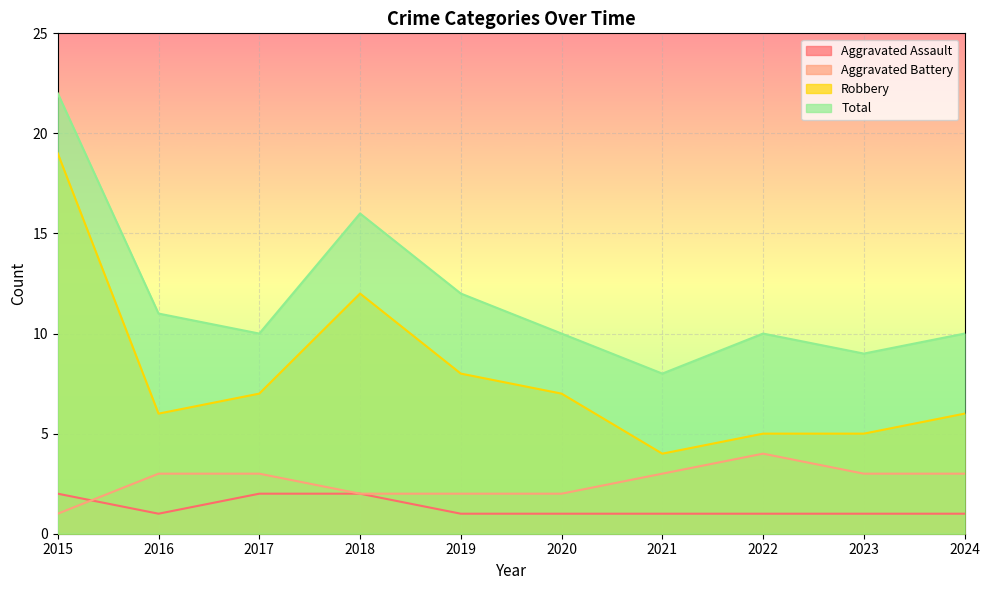

How many interior local valleys does the Aggravated Assault series have?

1